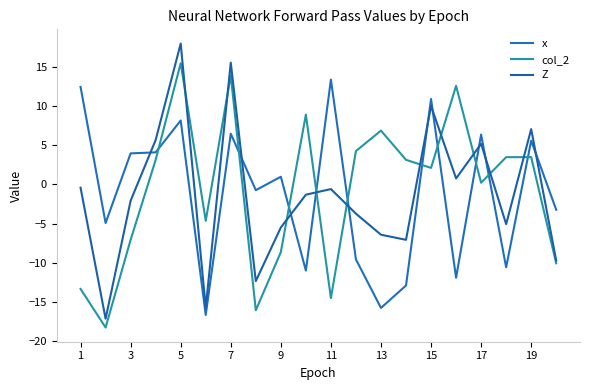

What are all the series names shown in the legend?

x, col_2, Z